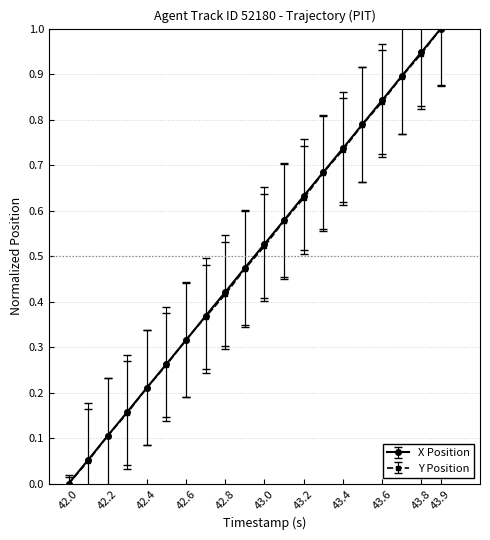

What is the highest value of the X Position series?

1.0